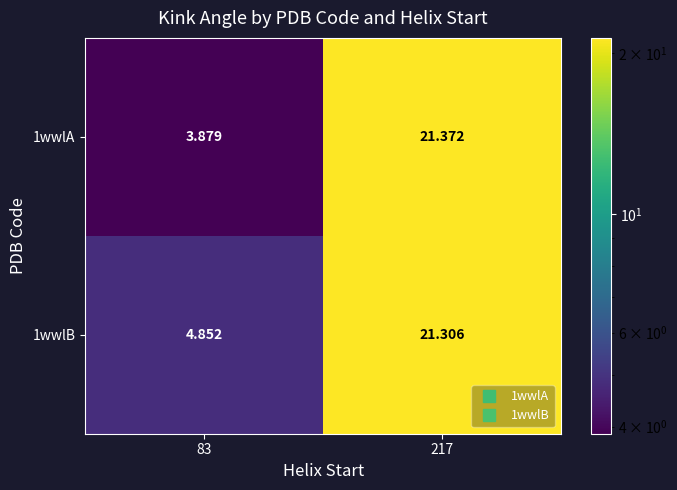

Is the value of 1wwlA at 83 greater than the value of 1wwlB at 217?

No